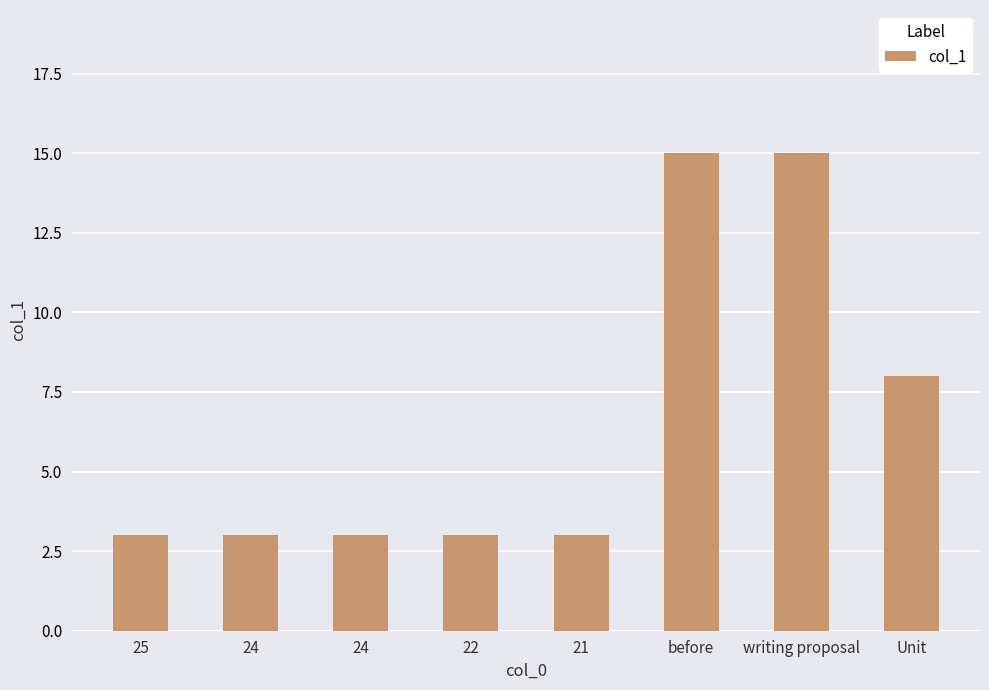

Are the bars horizontal?

No